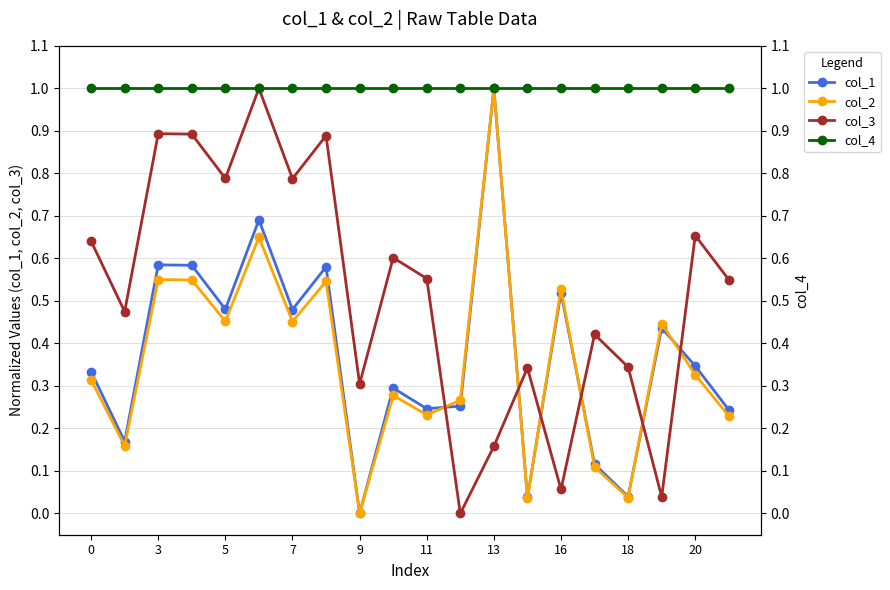

Reading left to right, transcribe all the data shown in this chart.

col_1: 0.3	0.2	0.6	0.6	0.5	0.7	0.5	0.6	0.0	0.3	0.2	0.3	1.0	0.0	0.5	0.1	0.0	0.4	0.3	0.2
col_2: 0.3	0.2	0.6	0.5	0.5	0.6	0.5	0.5	0.0	0.3	0.2	0.3	1.0	0.0	0.5	0.1	0.0	0.4	0.3	0.2
col_3: 0.6	0.5	0.9	0.9	0.8	1.0	0.8	0.9	0.3	0.6	0.6	0.0	0.2	0.3	0.1	0.4	0.3	0.0	0.7	0.5
col_4: 1.0	1.0	1.0	1.0	1.0	1.0	1.0	1.0	1.0	1.0	1.0	1.0	1.0	1.0	1.0	1.0	1.0	1.0	1.0	1.0